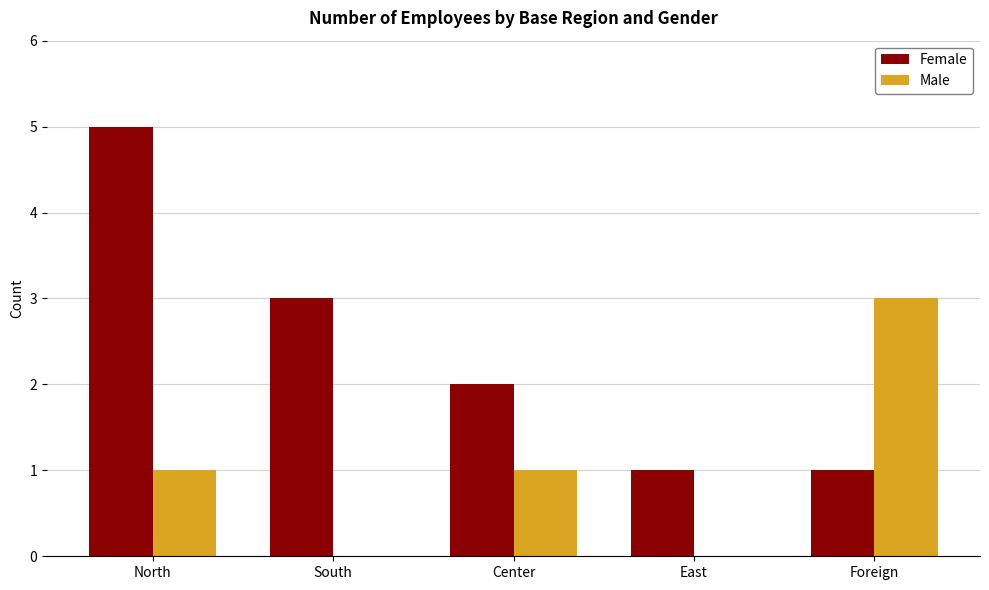

Count the number of data series in this chart.

2